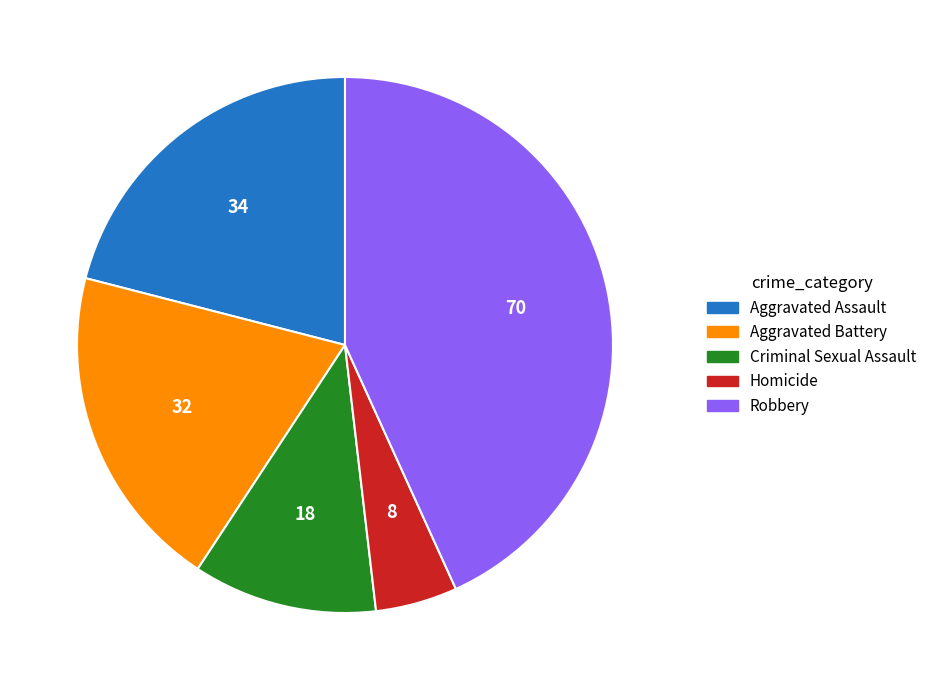

Do Homicide and Aggravated Battery together represent more than half of the pie?

No